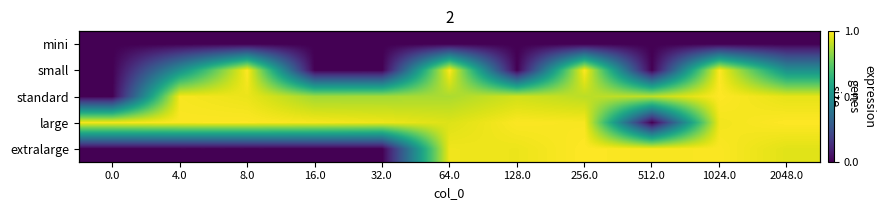

Which has a higher value, 1024.0 or 8.0?

1024.0